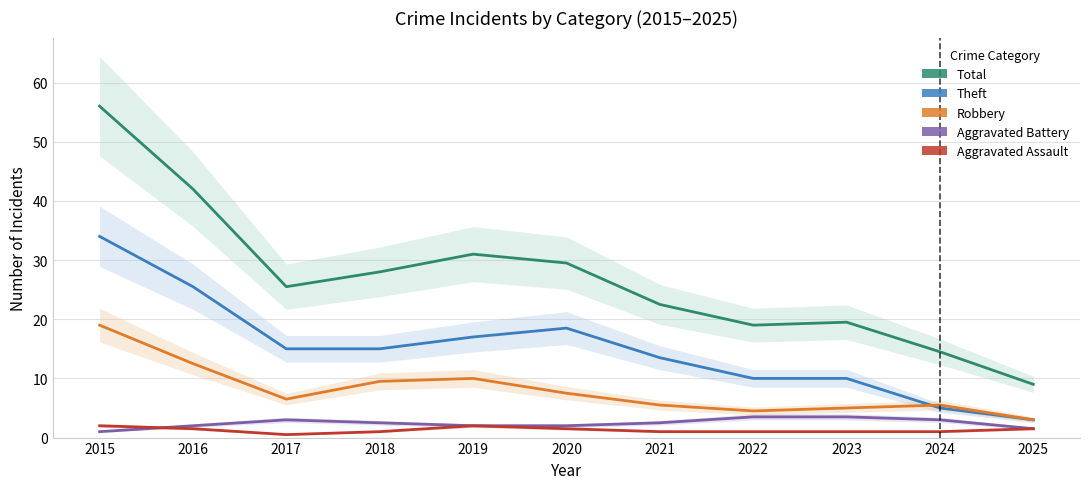

List the labels in order of Total value, largest first.

2015, 2016, 2019, 2020, 2018, 2017, 2021, 2023, 2022, 2024, 2025